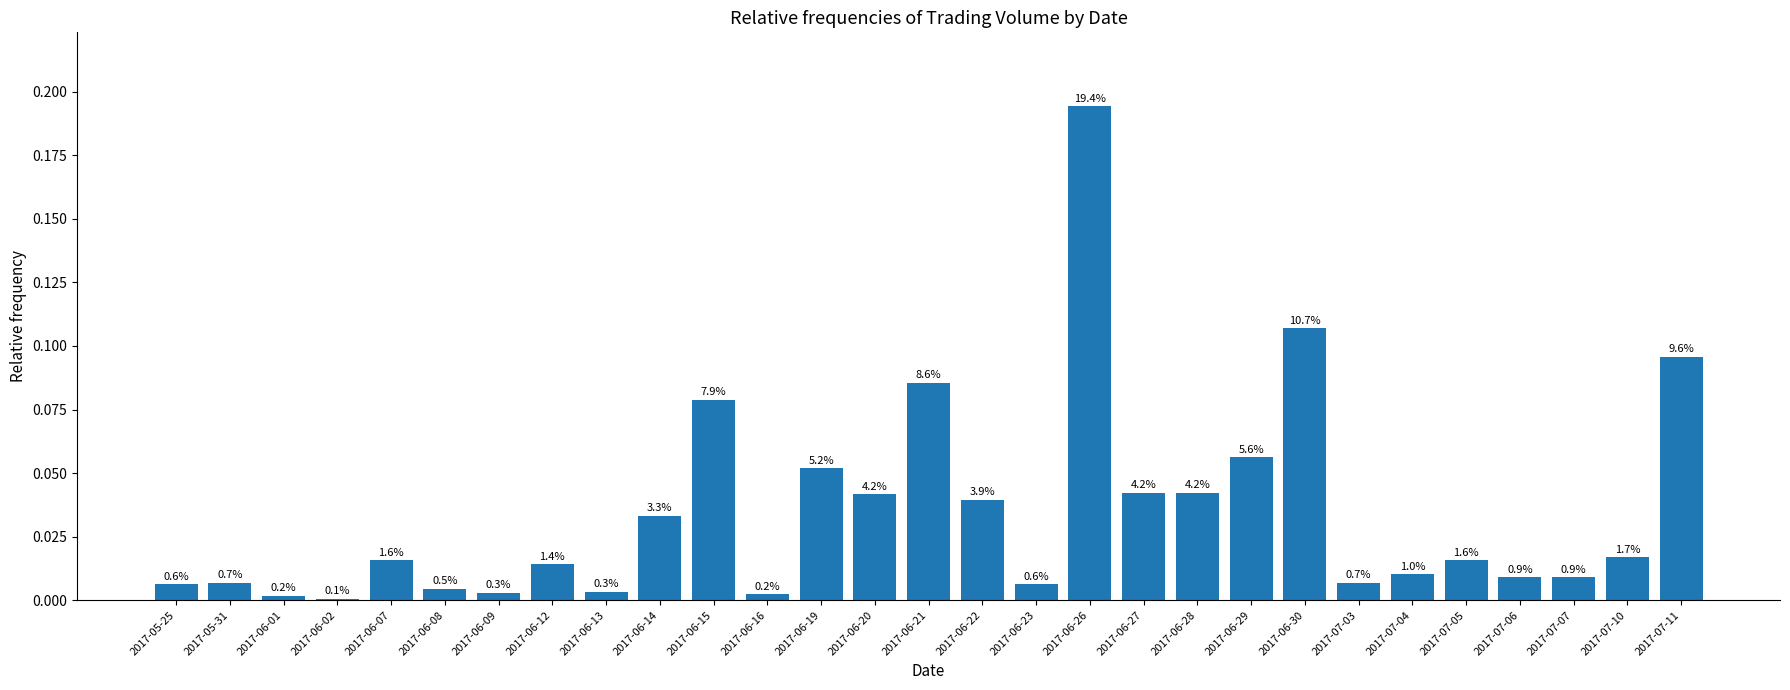

Are the bars horizontal?

No